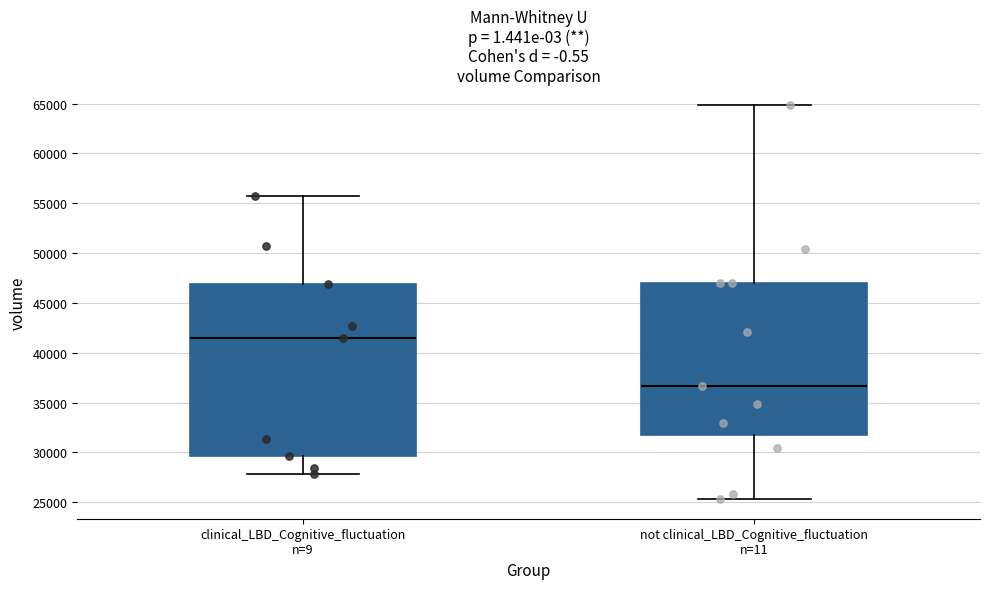

Where is the upper edge of the box for not clinical_LBD_Cognitive_fluctuation n=11 on the y-axis? The values are not printed on the chart, so give them approximately, as read against the axis.

47000